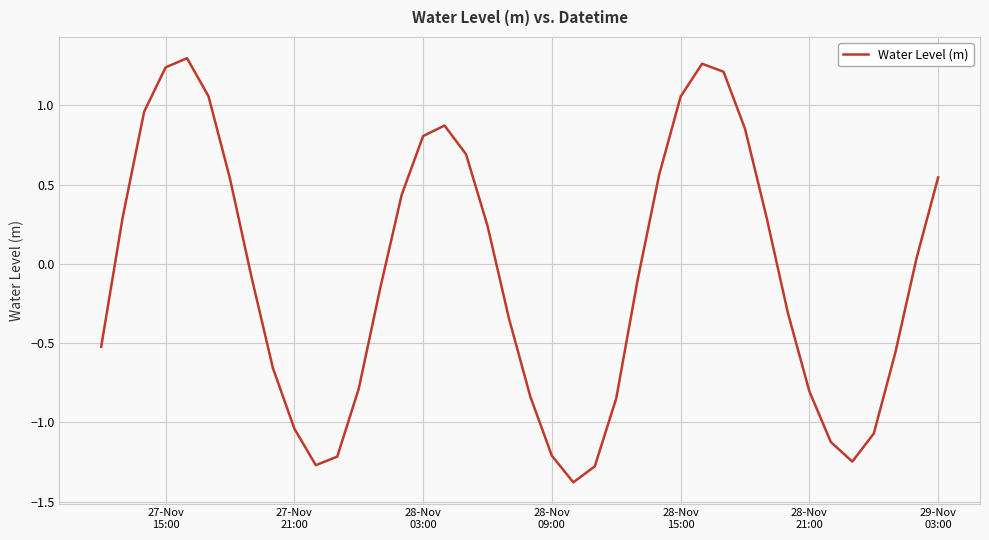

What is the smallest value displayed?

-1.4